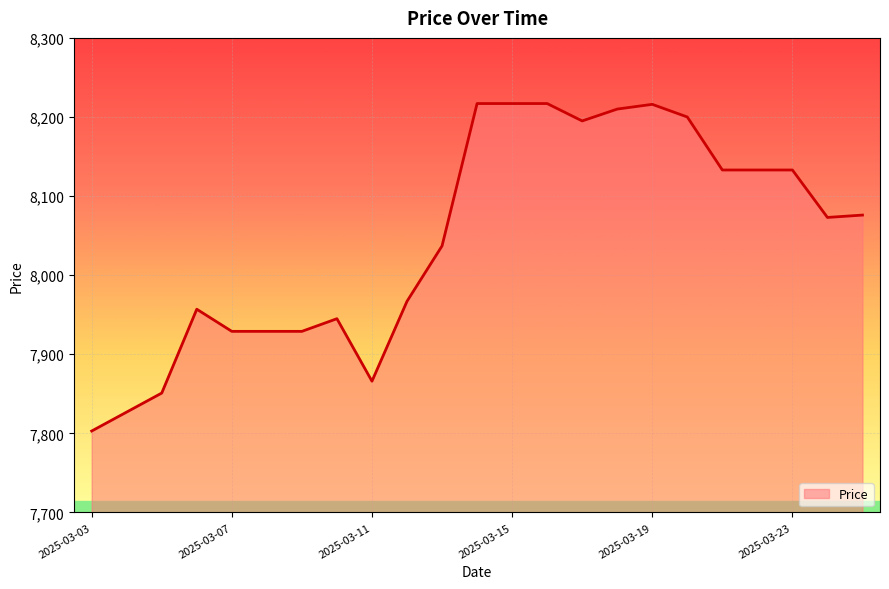

What is the smallest value displayed?

7803